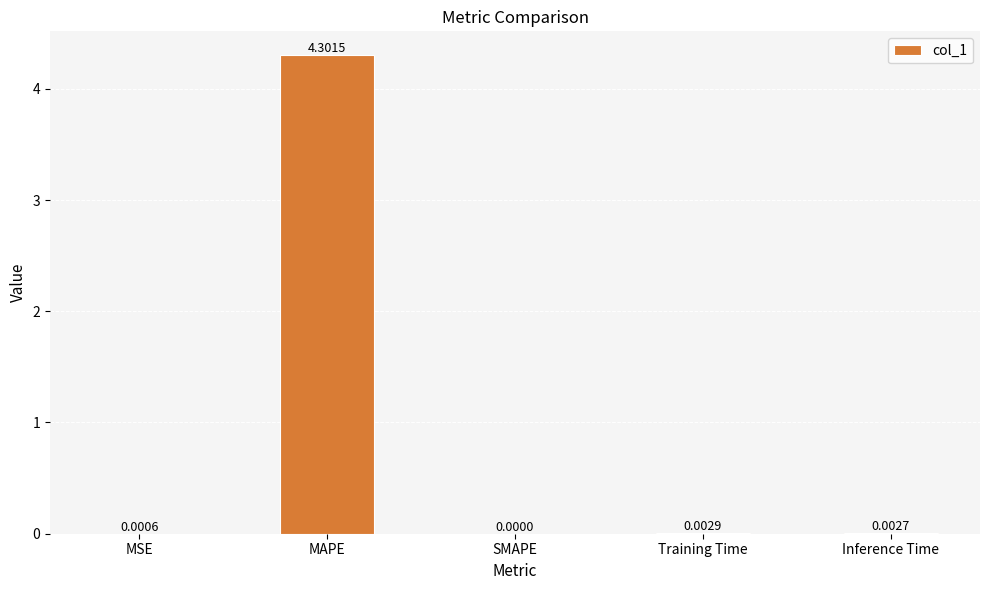

True or false: the data shows 4.3 at MAPE.

True